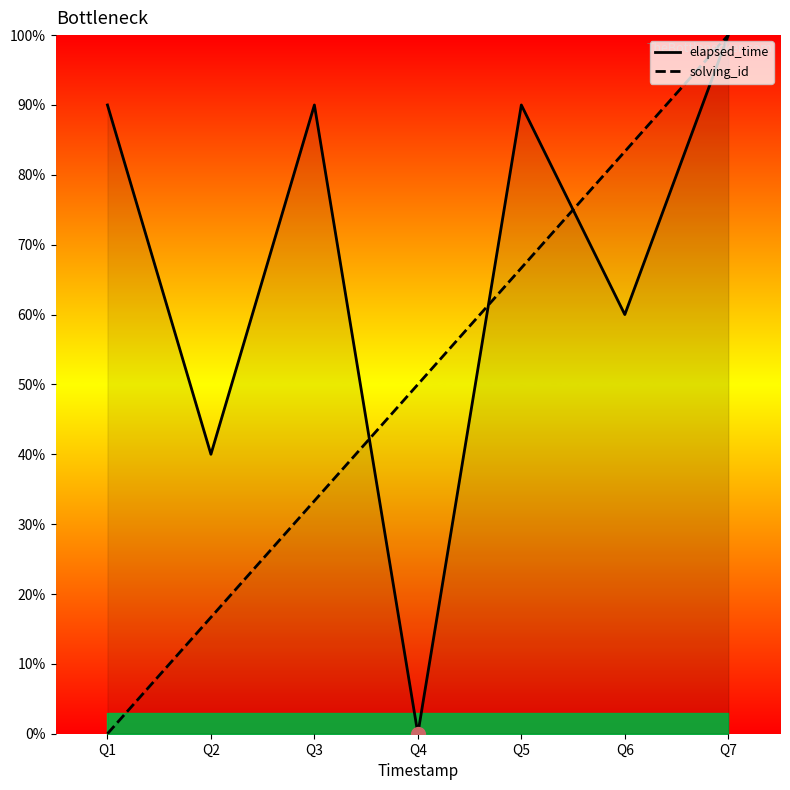

Where is solving_id nearest to the value 50?

Q4